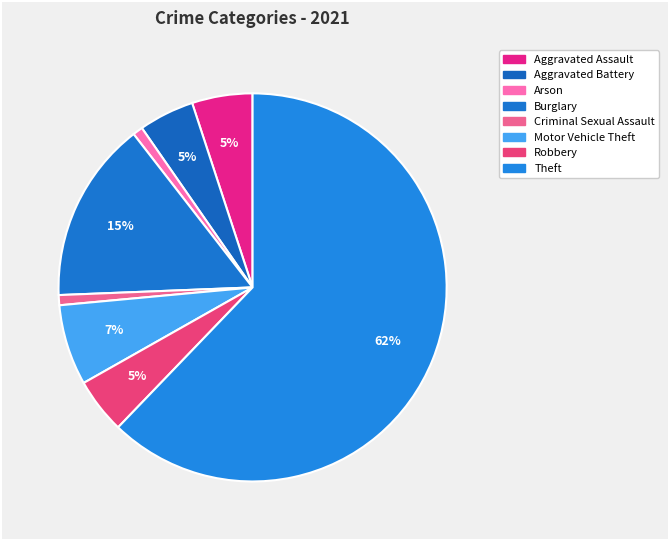

Is there a majority slice in this chart?

Yes